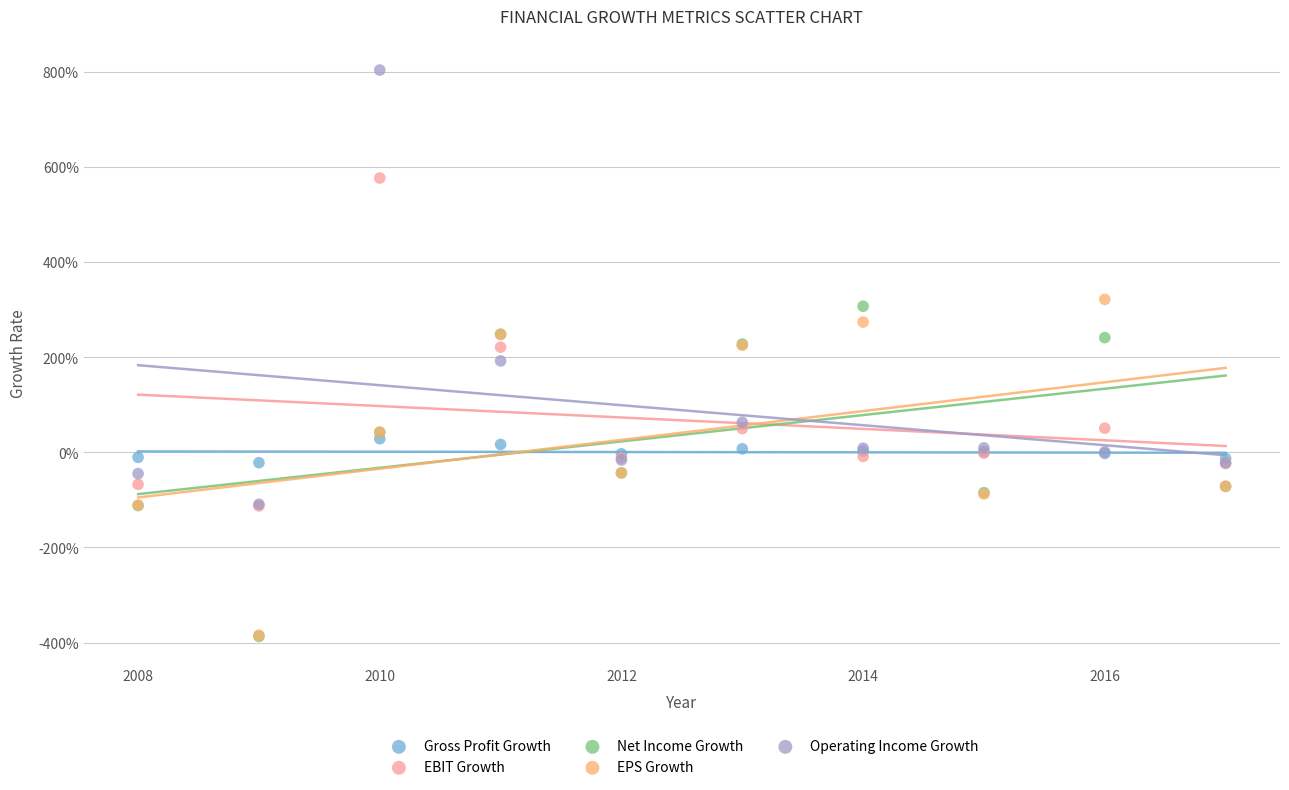

What are all the series names shown in the legend?

Gross Profit Growth, EBIT Growth, Net Income Growth, EPS Growth, Operating Income Growth